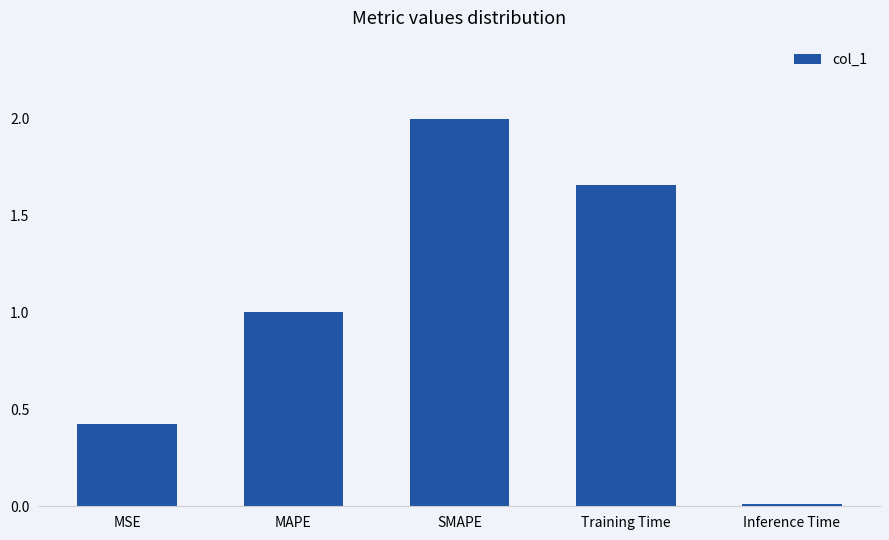

What is the sum of all values?

5.1